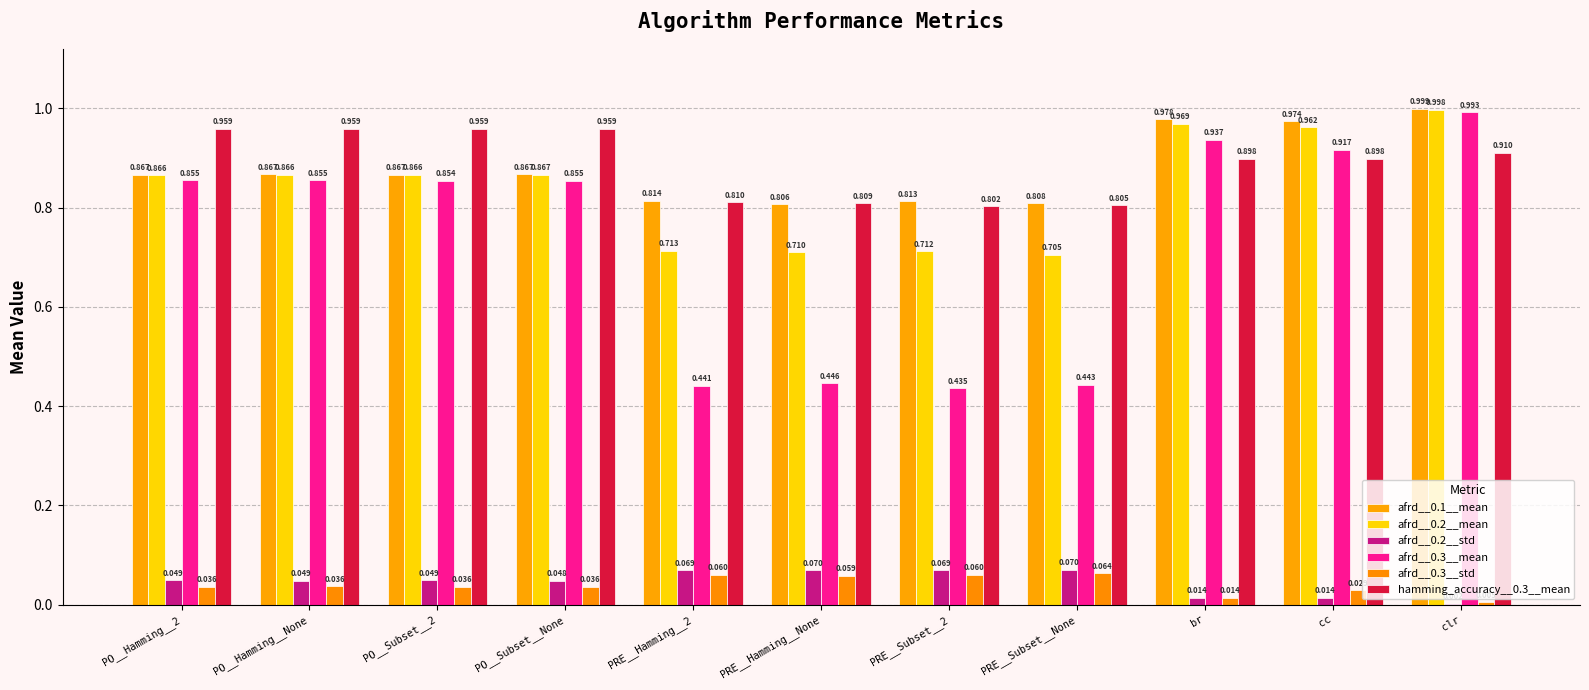

Which category has the highest value in the afrd__0.2__mean series?

clr